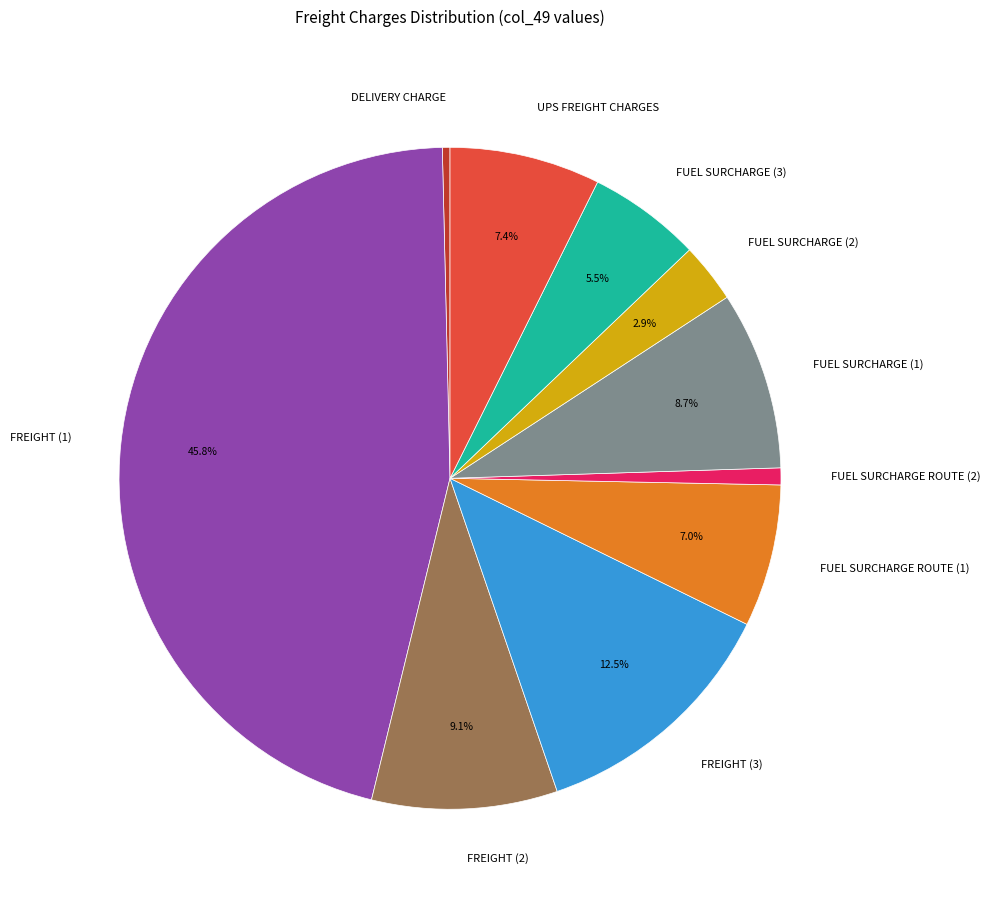

Which category has the biggest portion of the pie?

FREIGHT (1)